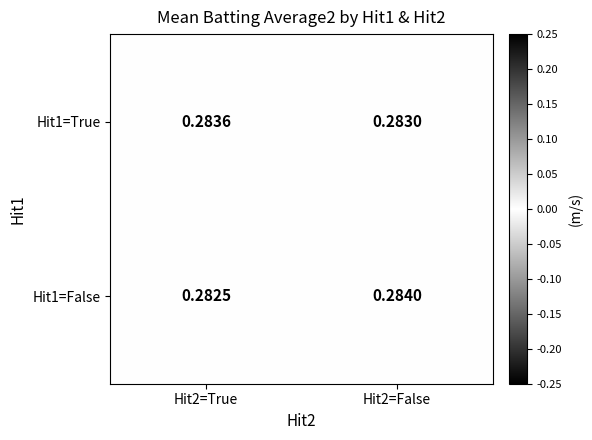

Which category has the highest value across all series?

Hit2=False